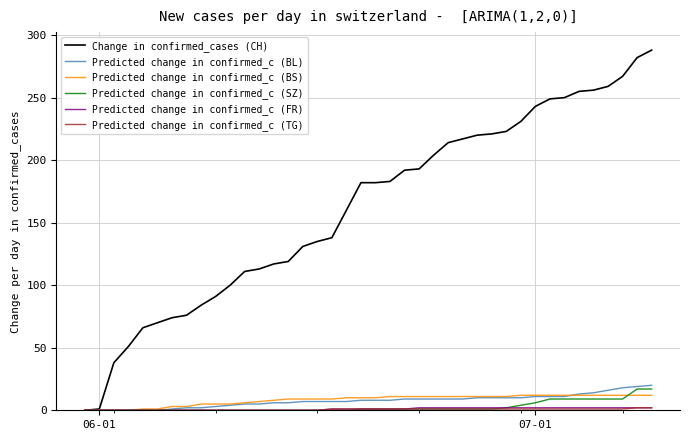

What is the maximum value shown in the chart?

288